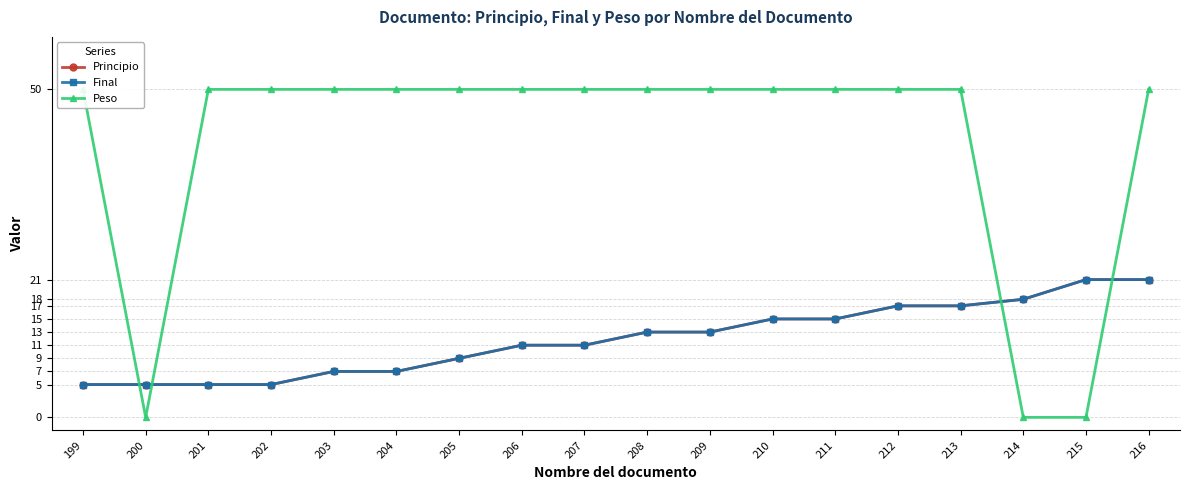

True or false: Final has more than 1 points higher than both neighbors.

False